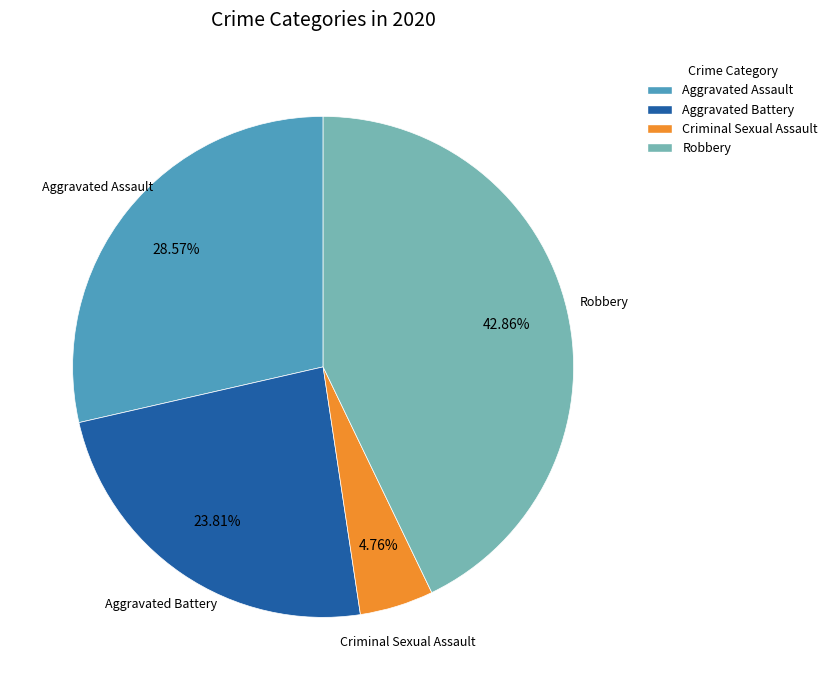

How many slices are in this pie chart?

4